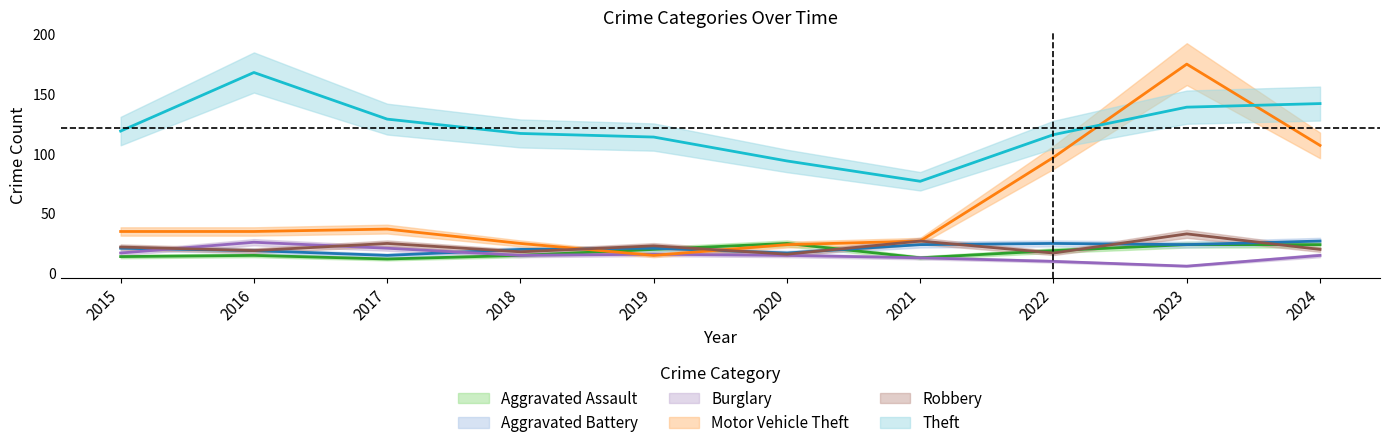

In Aggravated Battery, how many points are lower than both neighbors (excluding endpoints)?

3